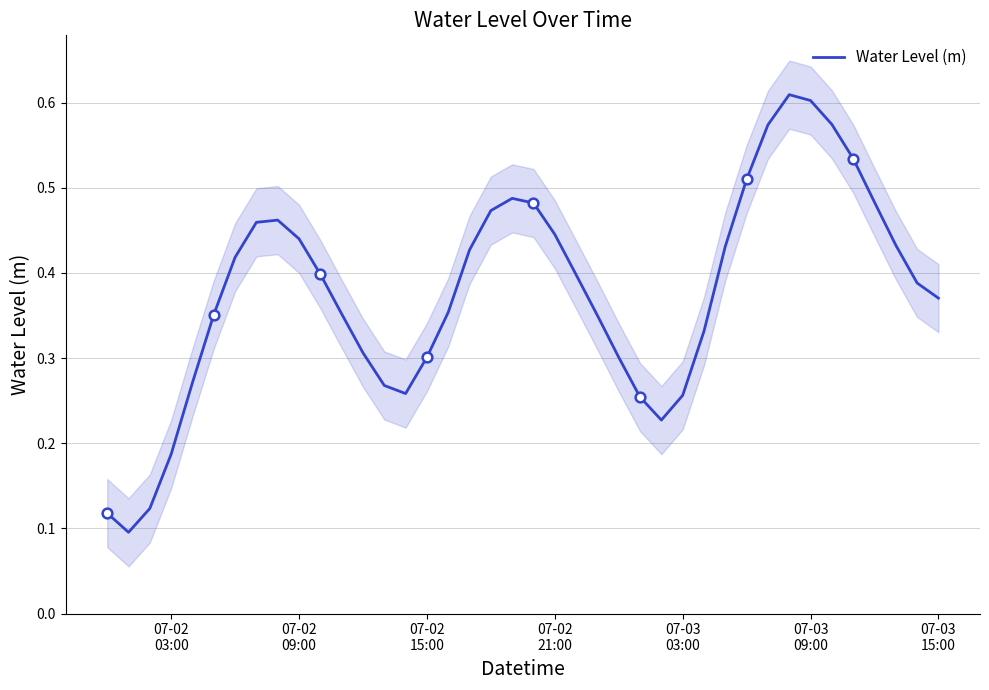

Is it true that the value at 10 is 0.2?

False